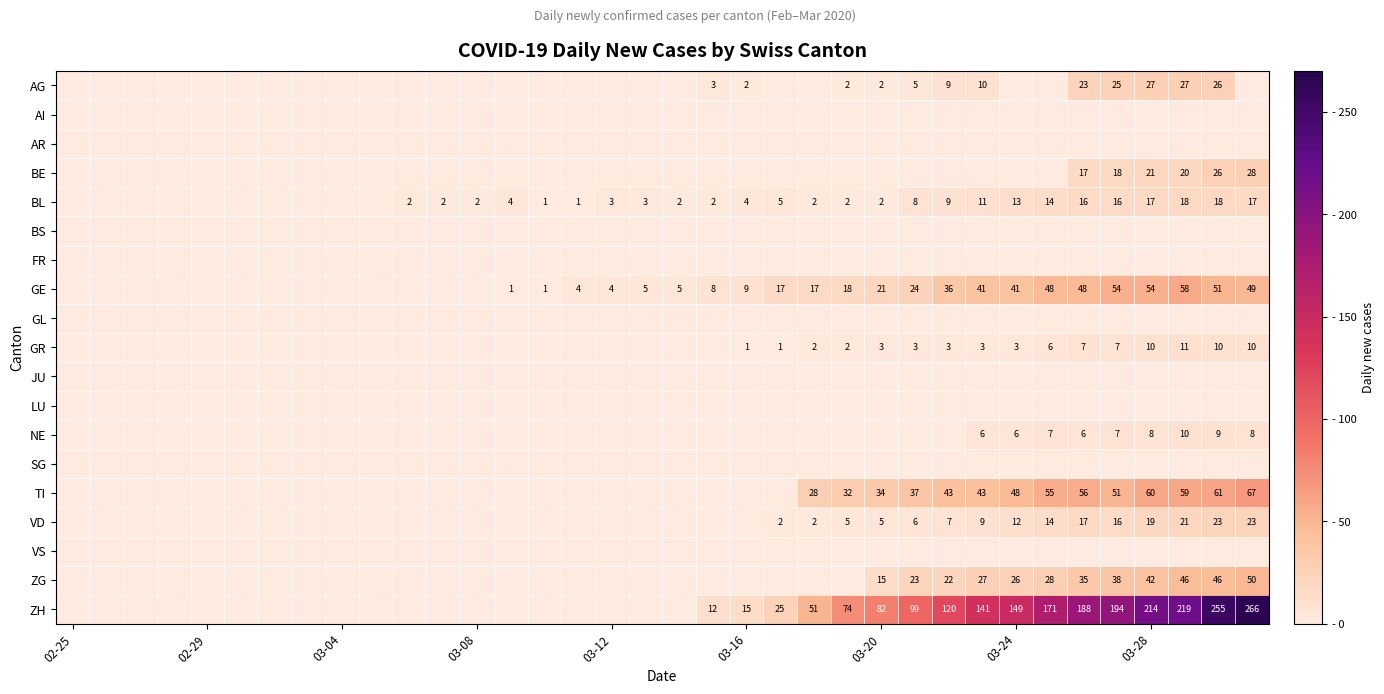

The NE series shows 14 at 03-28. True or false?

False